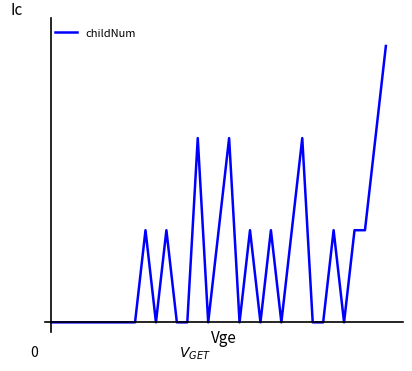

Reading right to left, list all the values displayed in this chart.

32=3	31=2	30=1	29=1	28=0	27=1	26=0	25=0	24=2	23=1	22=0	21=1	20=0	19=1	18=0	17=2	16=1	15=0	14=2	13=0	12=0	11=1	10=0	9=1	8=0	7=0	6=0	5=0	4=0	3=0	2=0	1=0	0=0